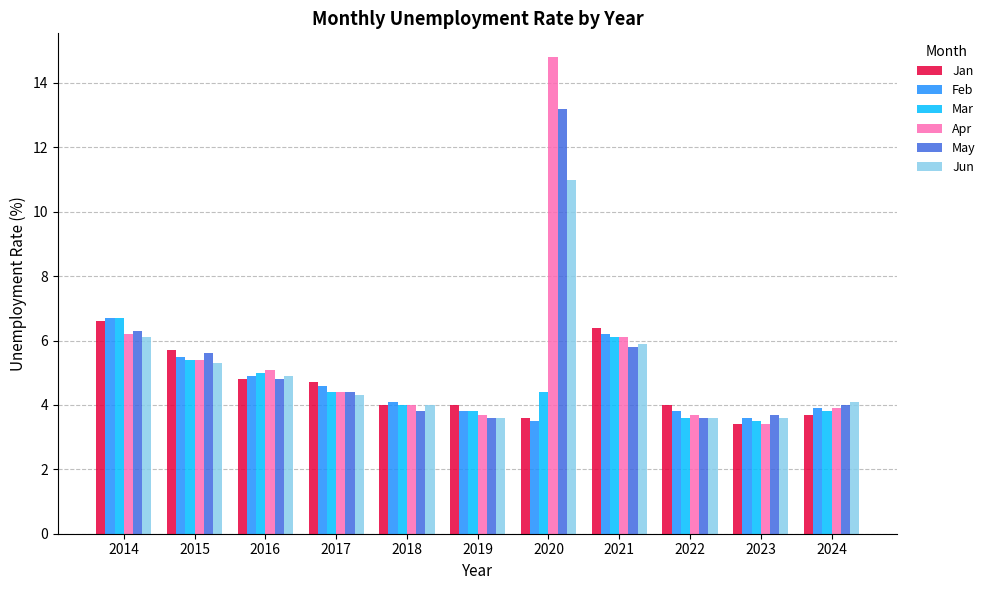

What is the difference between the Jan values at 2015 and 2016?

0.9